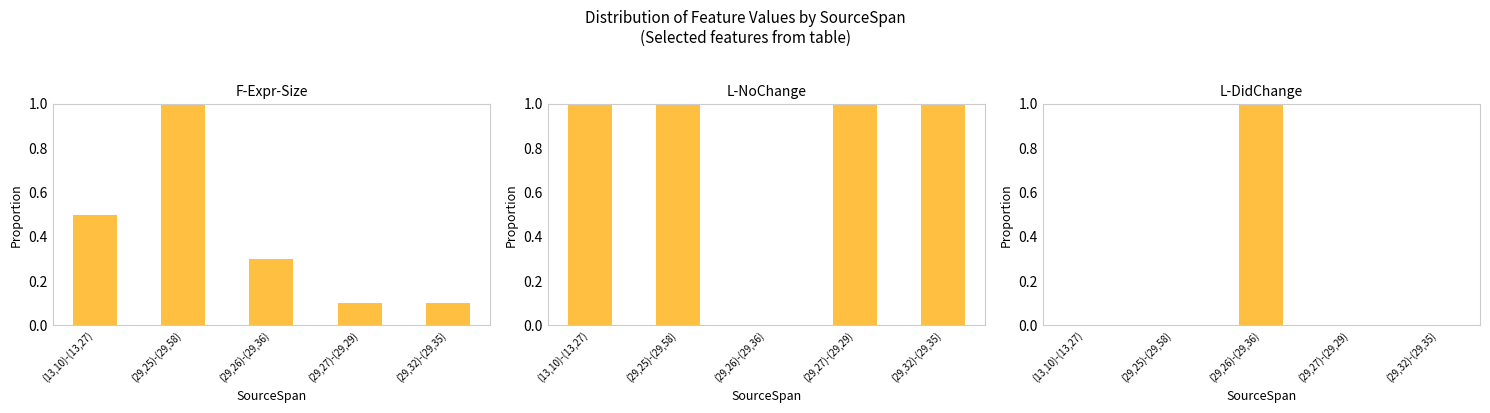

Reading right to left, what are all the values shown in this chart?

F-Expr-Size: (29,32)-(29,35)=0.1	(29,27)-(29,29)=0.1	(29,26)-(29,36)=0.3	(29,25)-(29,58)=1.0	(13,10)-(13,27)=0.5
L-NoChange: (29,32)-(29,35)=1.0	(29,27)-(29,29)=1.0	(29,26)-(29,36)=0.0	(29,25)-(29,58)=1.0	(13,10)-(13,27)=1.0
L-DidChange: (29,32)-(29,35)=0.0	(29,27)-(29,29)=0.0	(29,26)-(29,36)=1.0	(29,25)-(29,58)=0.0	(13,10)-(13,27)=0.0